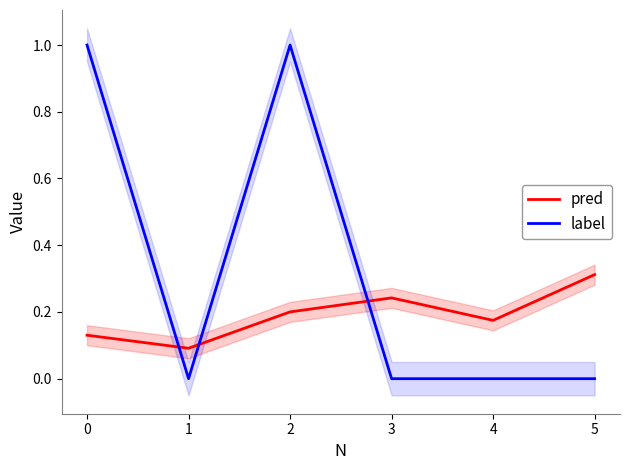

The label series shows 0.4 at 2. True or false?

False